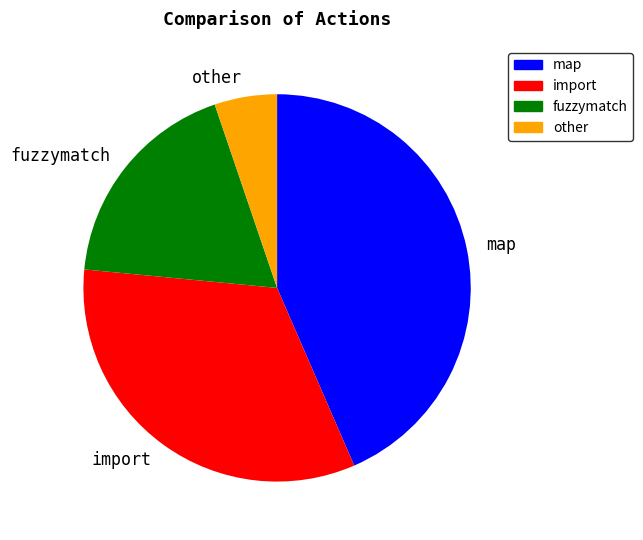

What is the smallest slice in the pie chart?

other